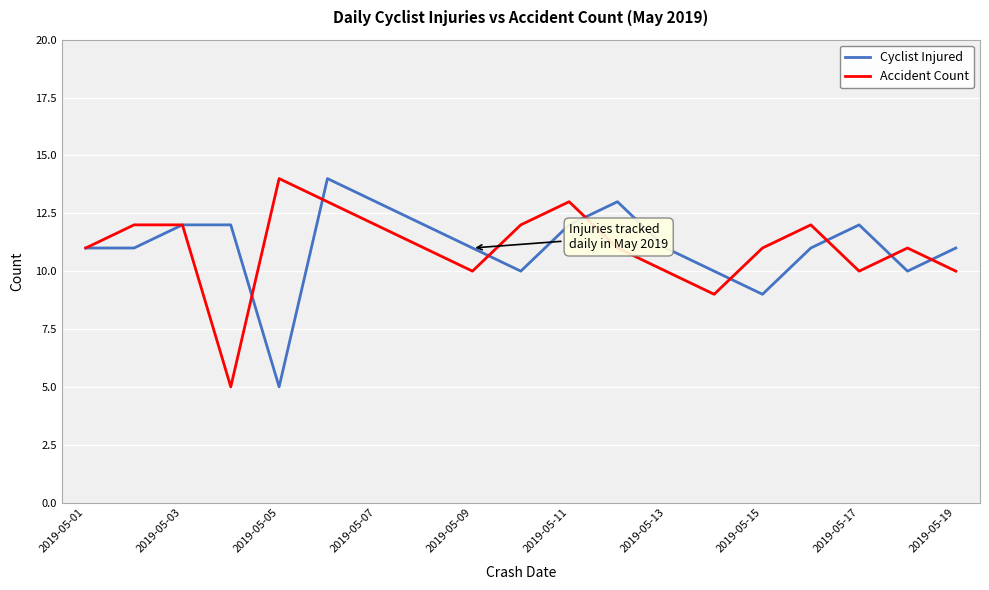

What is the lowest value of the Accident Count series?

5